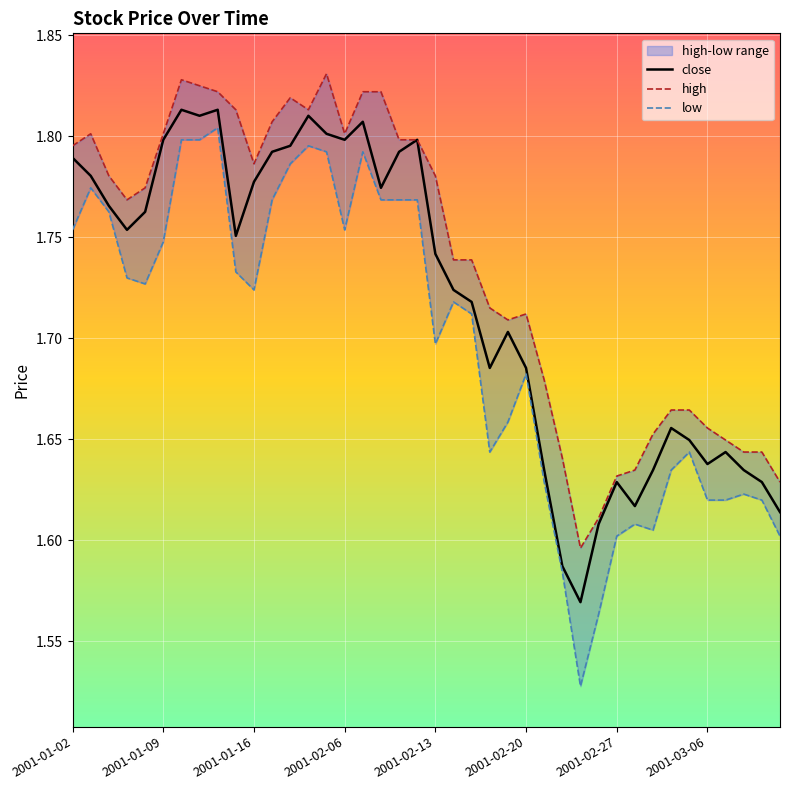

What is the sum of the high values at 22 and 26?

3.4